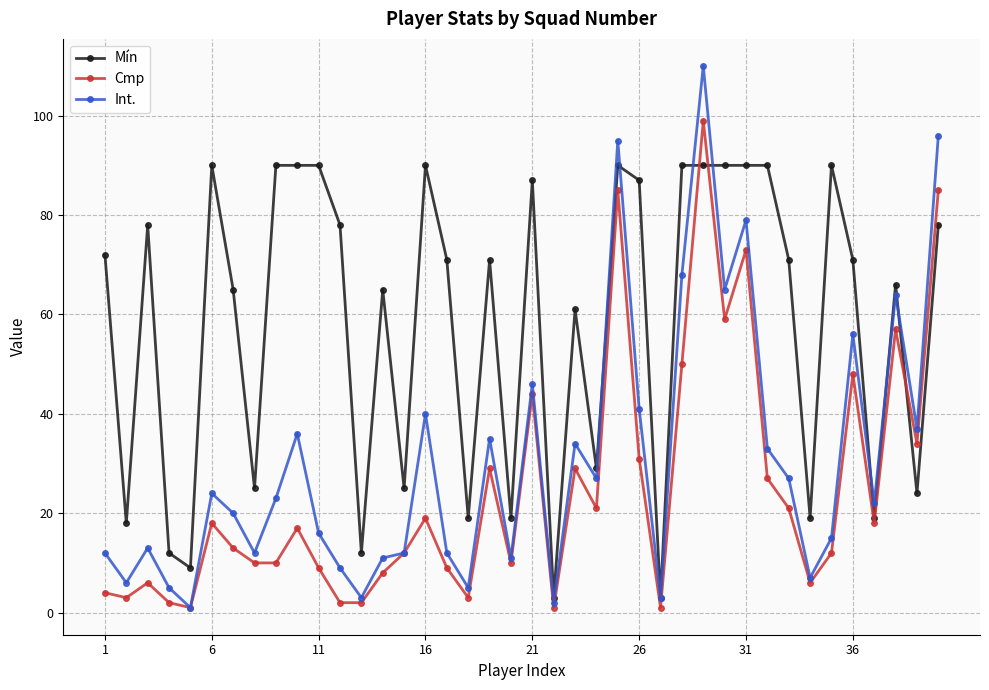

True or false: Int. has more than 0 interior local peaks.

True